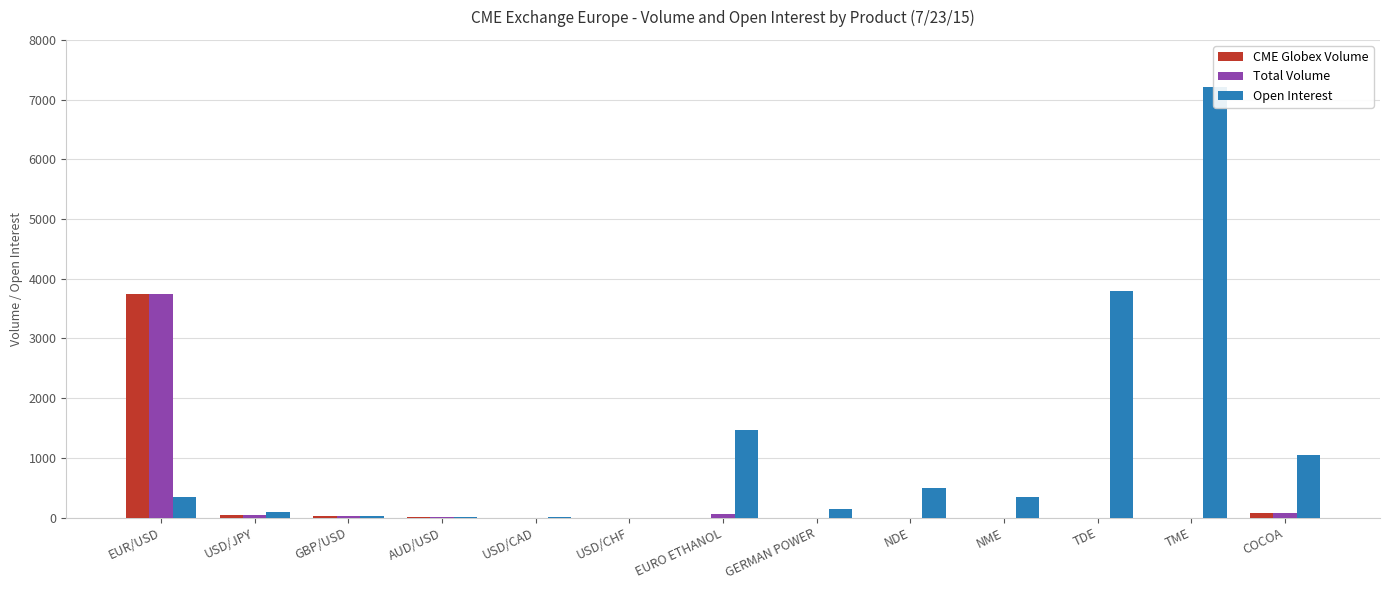

Reading right to left, what are all the values shown in this chart?

CME Globex Volume: COCOA=81	TME=0	TDE=0	NME=0	NDE=0	GERMAN POWER=0	EURO ETHANOL=0	USD/CHF=0	USD/CAD=0	AUD/USD=5	GBP/USD=20	USD/JPY=51	EUR/USD=3737
Total Volume: COCOA=81	TME=0	TDE=0	NME=0	NDE=0	GERMAN POWER=0	EURO ETHANOL=60	USD/CHF=0	USD/CAD=0	AUD/USD=5	GBP/USD=20	USD/JPY=51	EUR/USD=3737
Open Interest: COCOA=1052	TME=7215	TDE=3800	NME=350	NDE=500	GERMAN POWER=140	EURO ETHANOL=1460	USD/CHF=1	USD/CAD=6	AUD/USD=7	GBP/USD=29	USD/JPY=102	EUR/USD=339